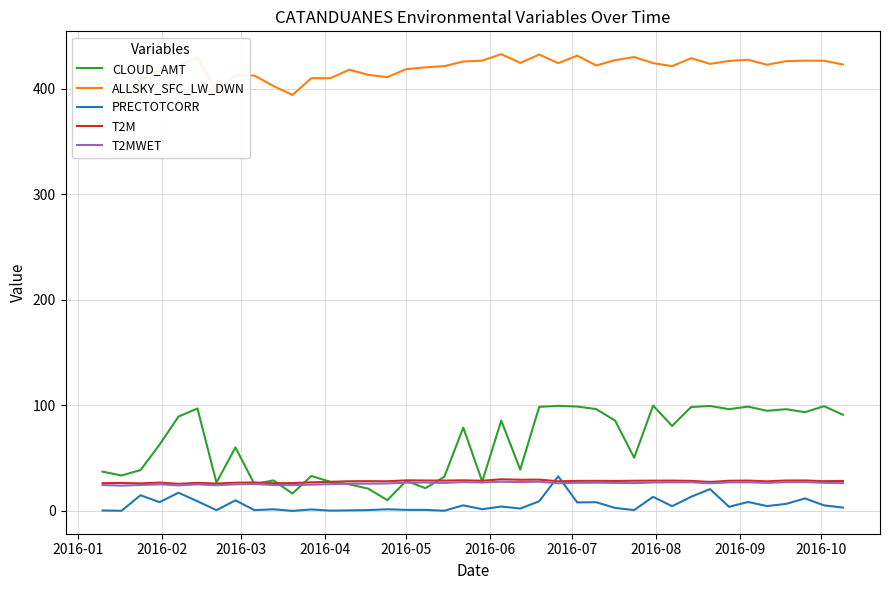

What is the maximum value for CLOUD_AMT?

99.9